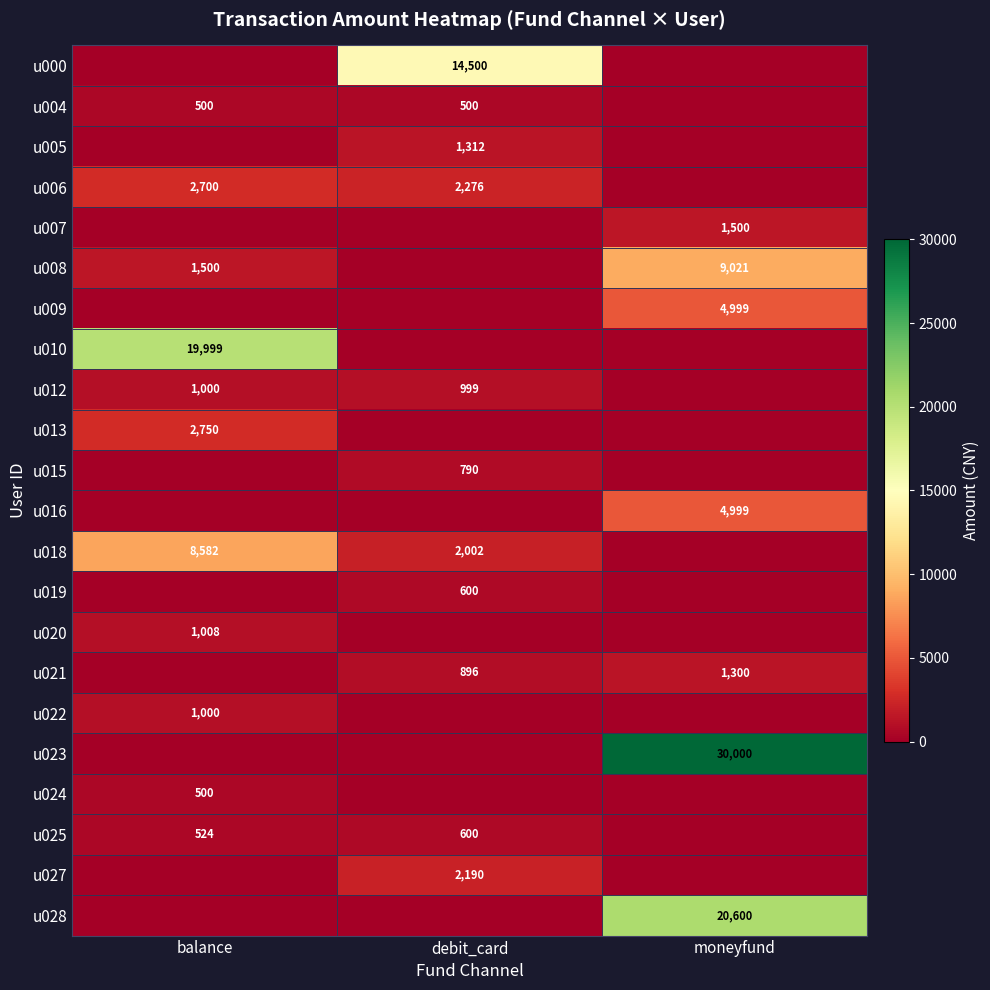

True or false: u012 has a value of 1564 at debit_card.

False